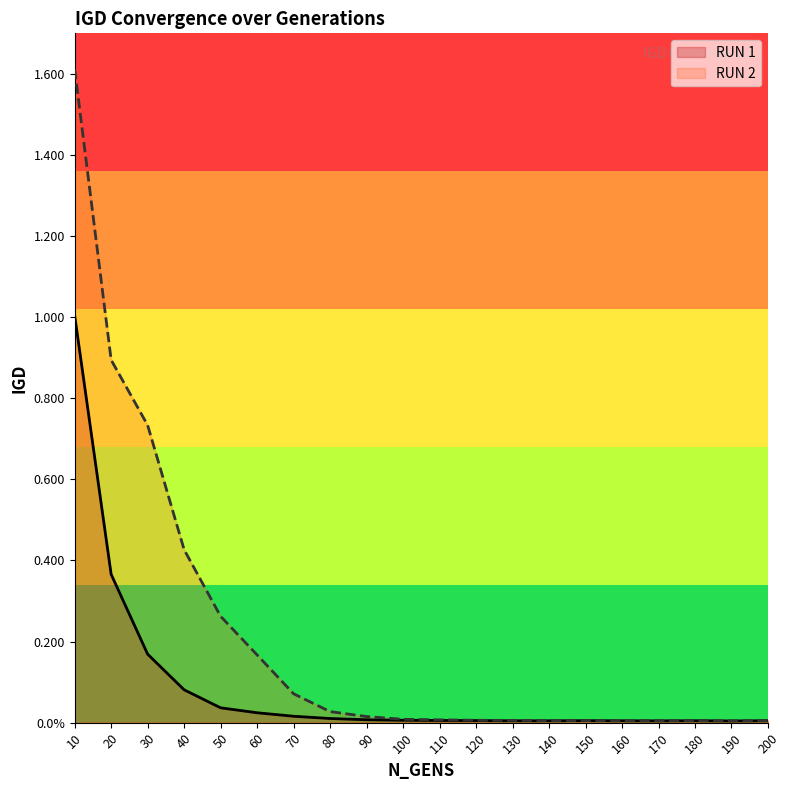

At how many categories does at least one series exceed 0?

20